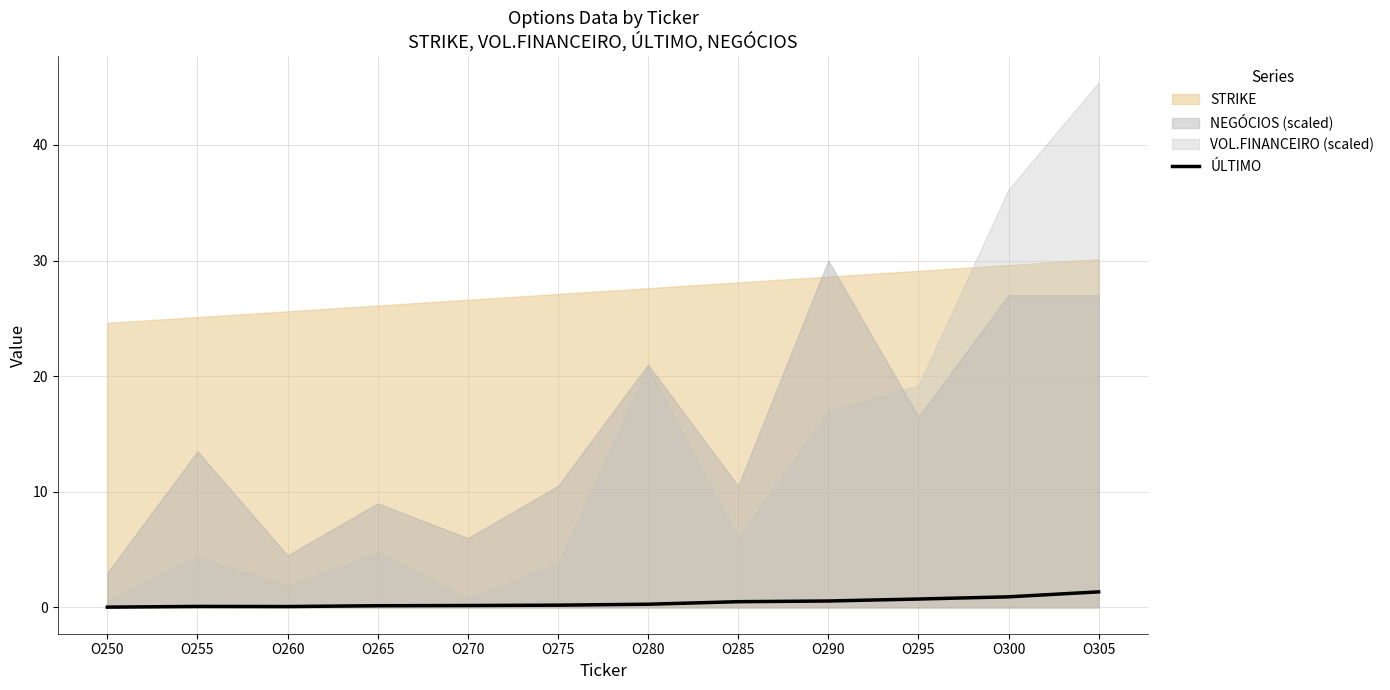

Reading left to right, list all the values displayed in this chart.

0.0	0.1	0.1	0.1	0.2	0.2	0.3	0.5	0.6	0.7	0.9	1.4